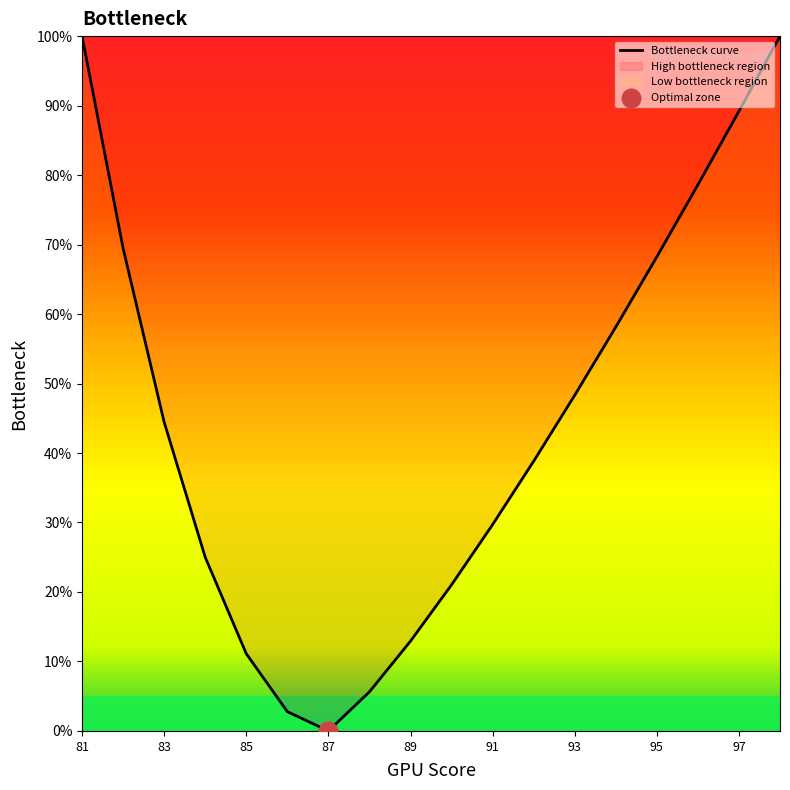

What is the change in value from 85 to 93?

+37.2